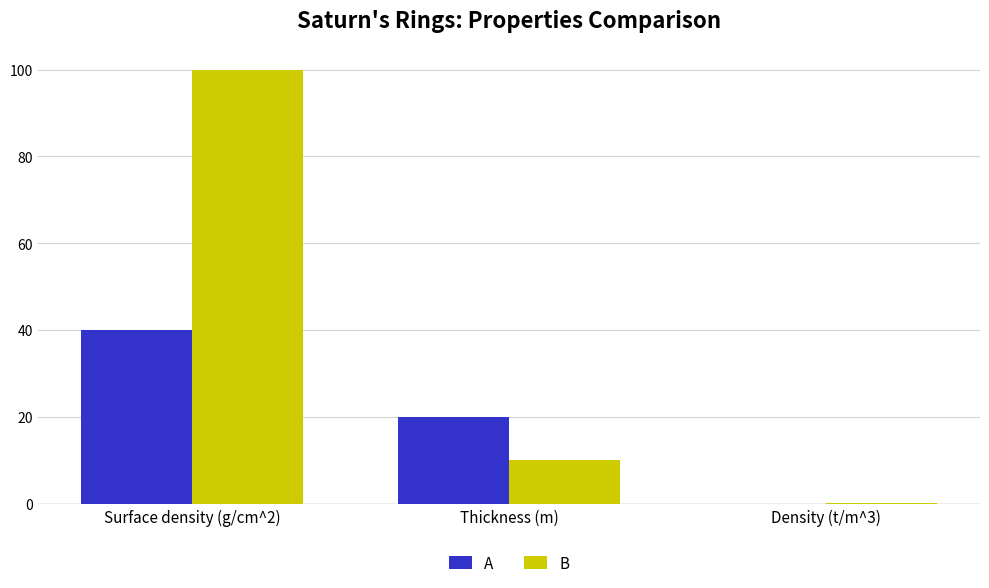

What is the sum of all B values?

110.1